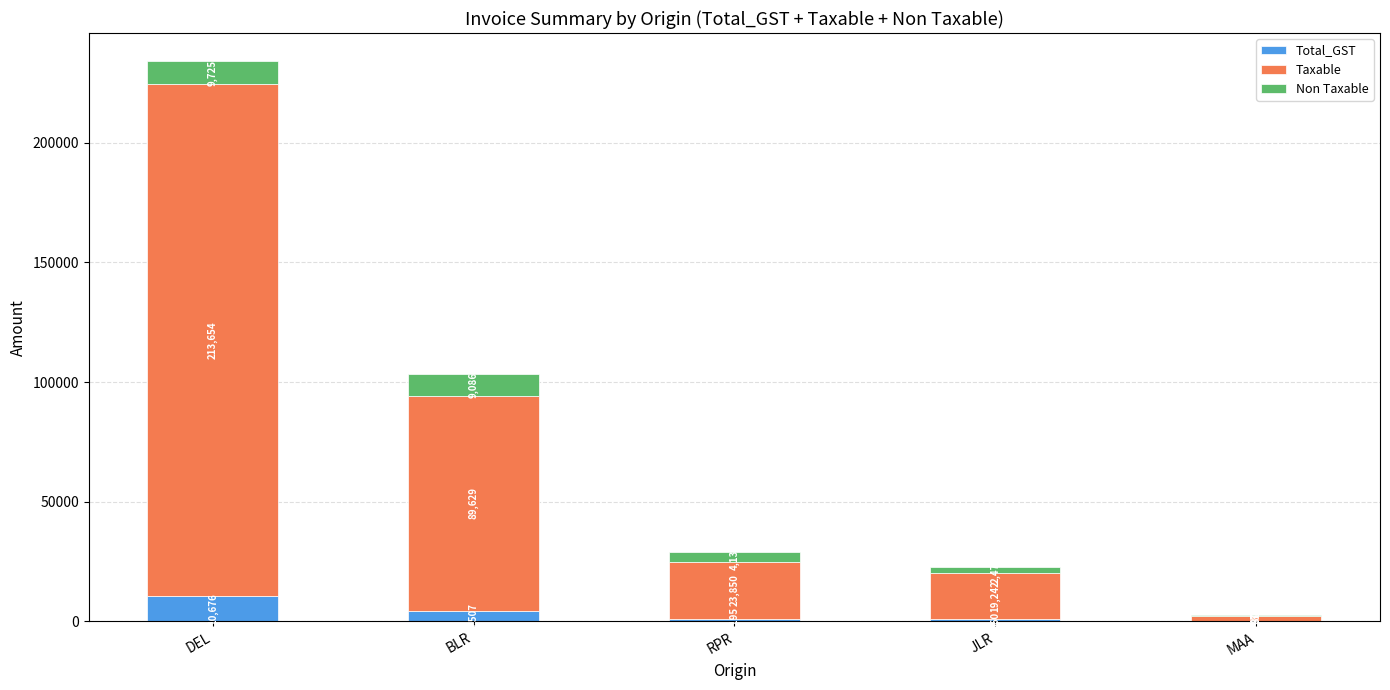

At which label does Total_GST first exceed 1195?

DEL